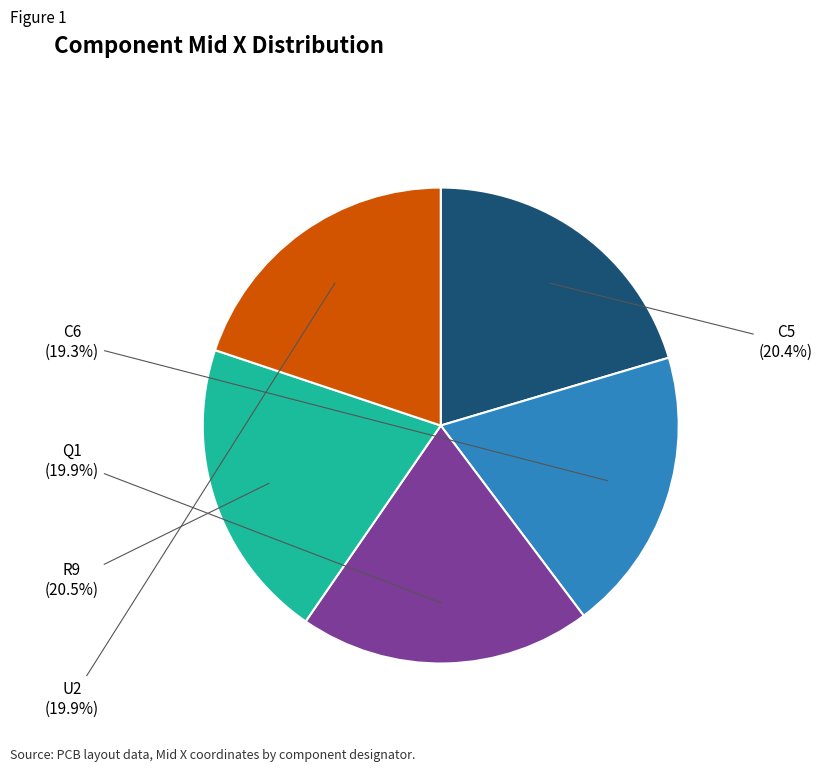

Does any single category account for the majority?

No